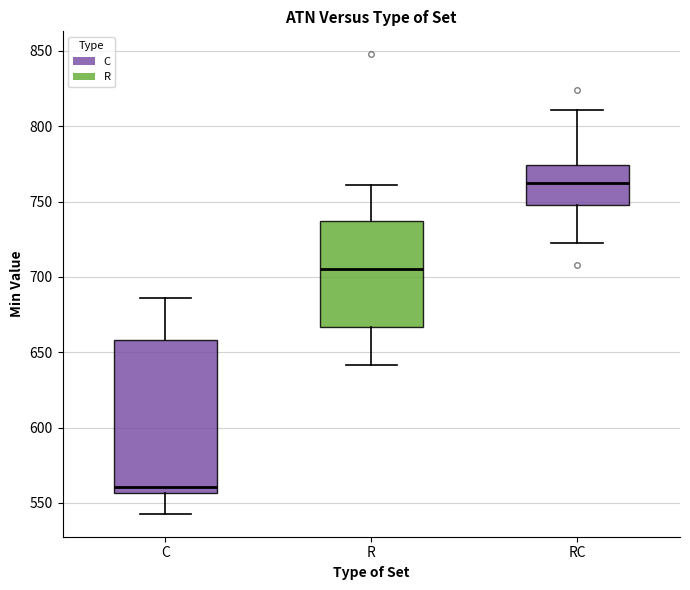

Which box's median line is the lowest?

C